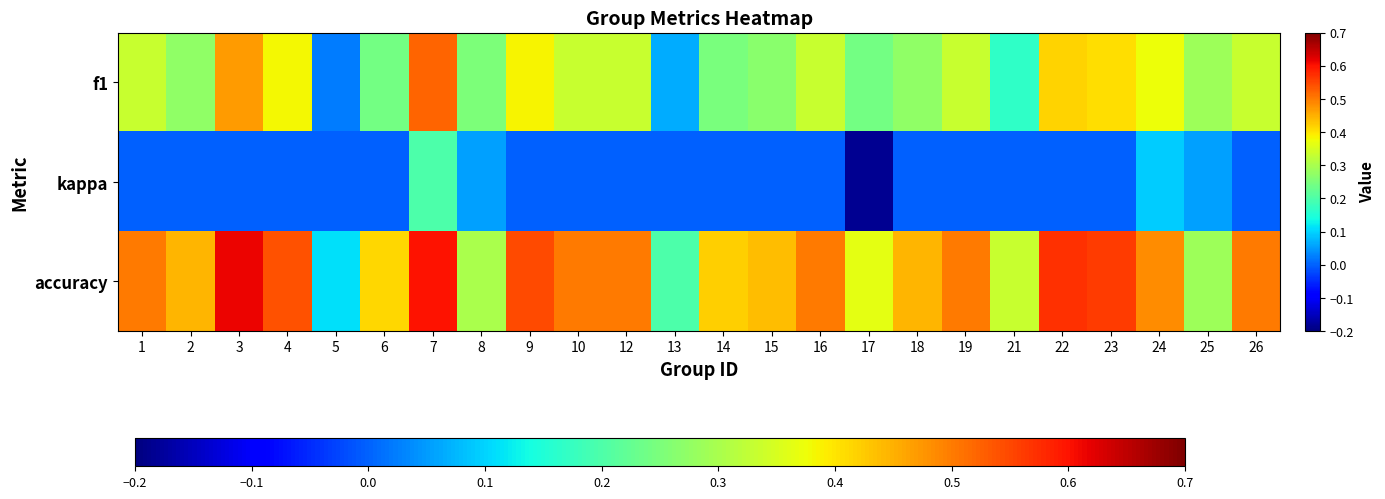

At which category is the sum across all series the highest?

7